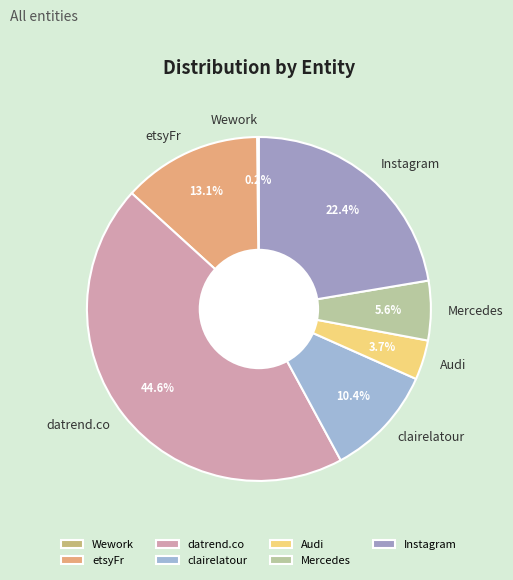

True or false: Instagram accounts for 31% of the total.

False